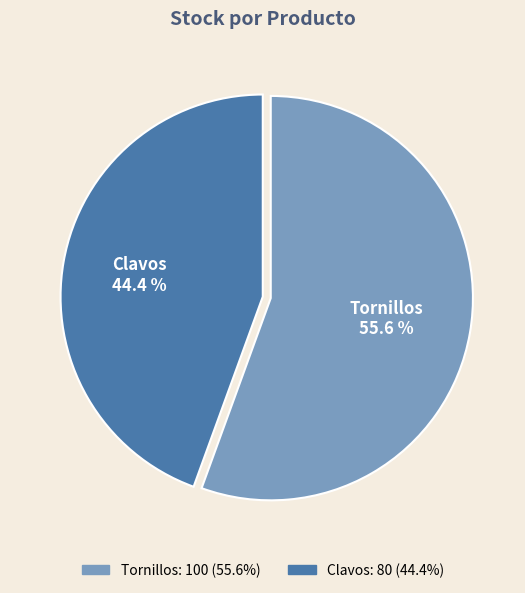

To the nearest percent, what portion does Clavos represent?

44%